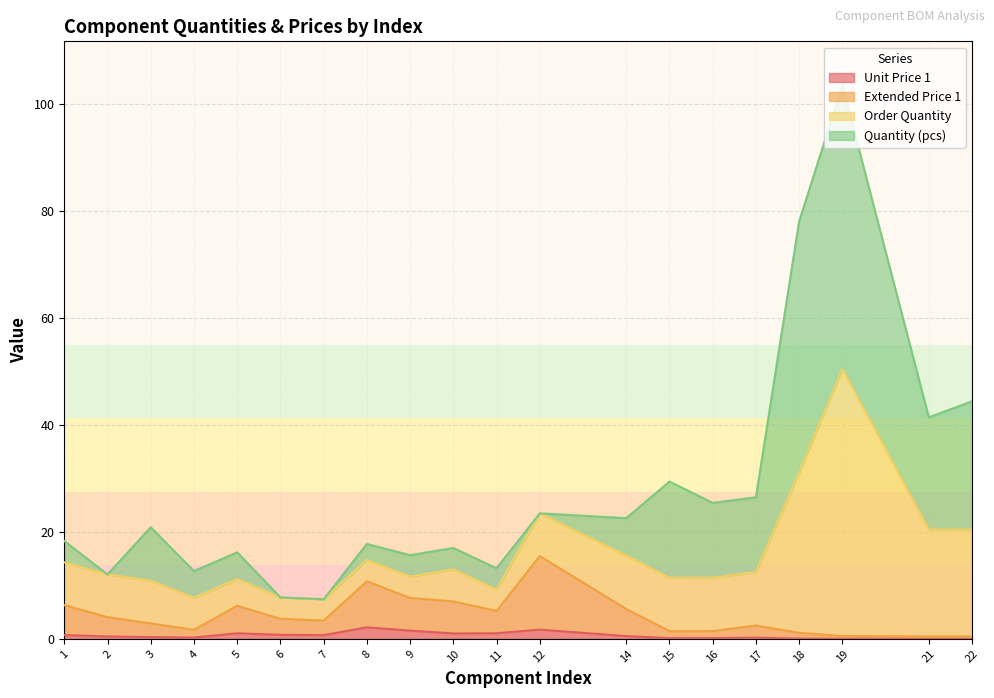

True or false: Order Quantity and Extended Price 1 intersect in this chart.

False